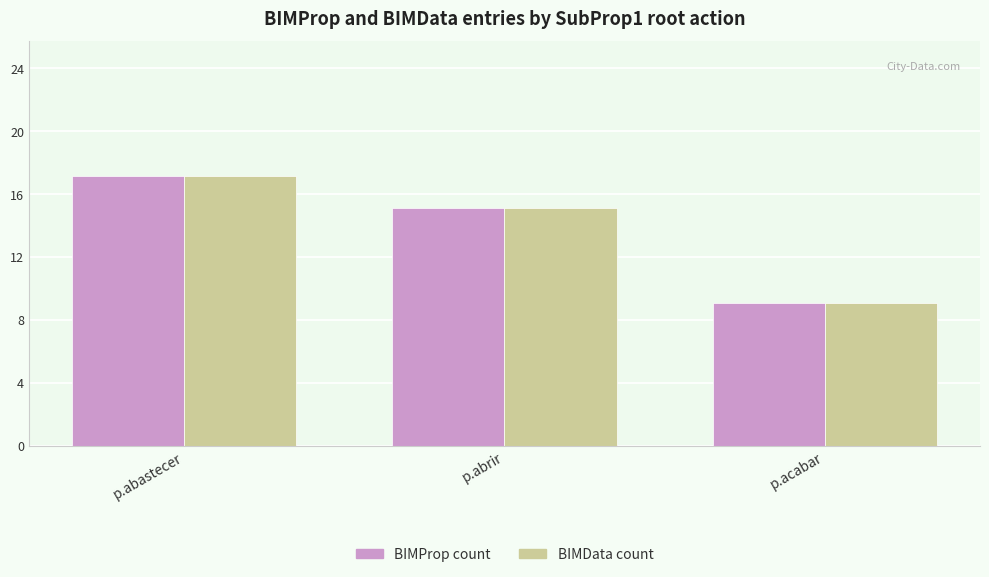

Is it true that BIMData count equals 25 at p.abrir?

False